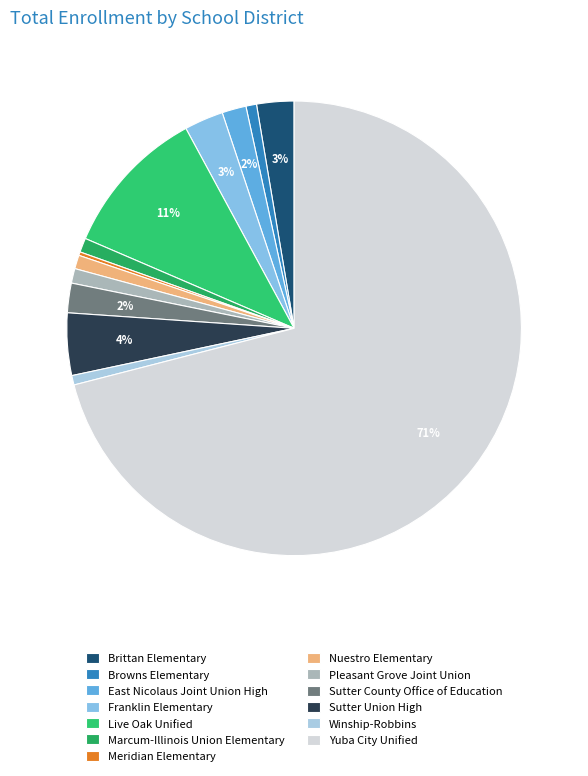

What is the majority slice?

Yuba City Unified